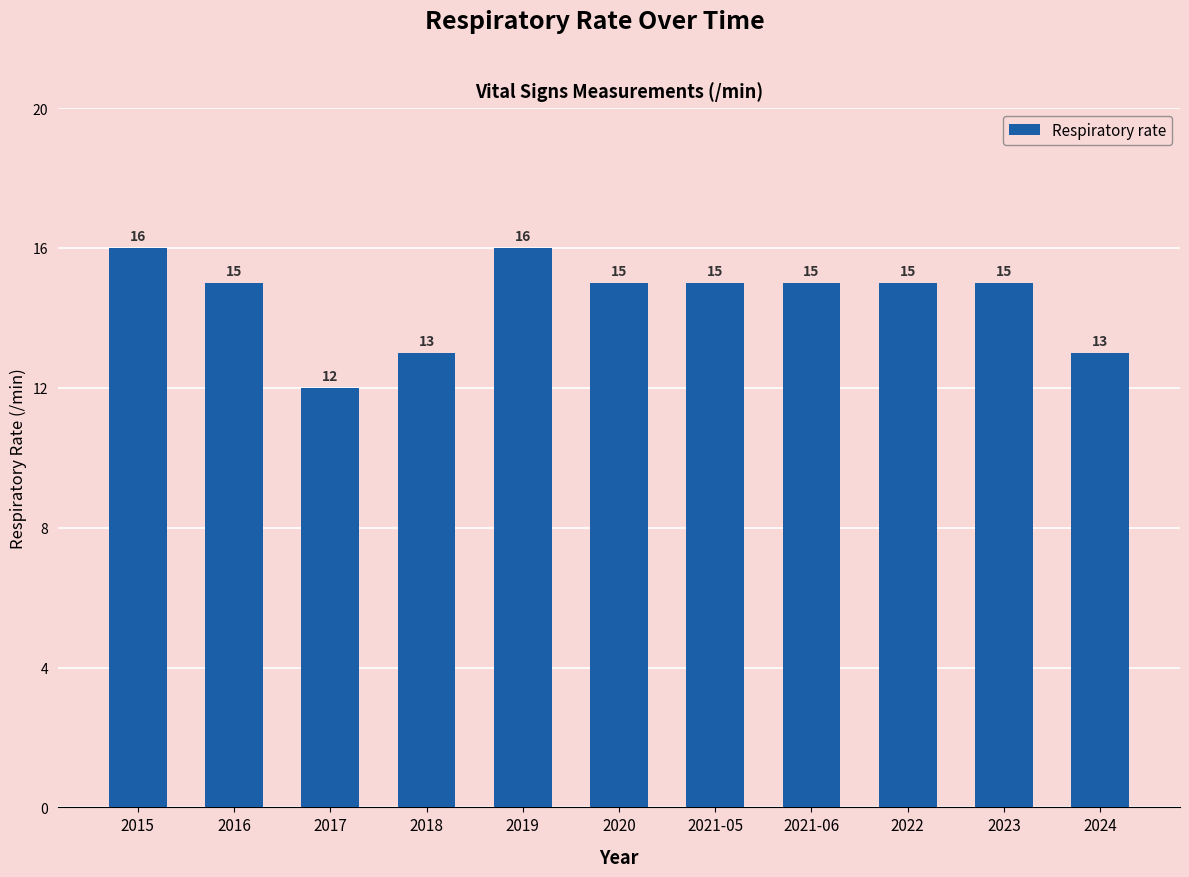

The value at 2022 is 15. True or false?

True